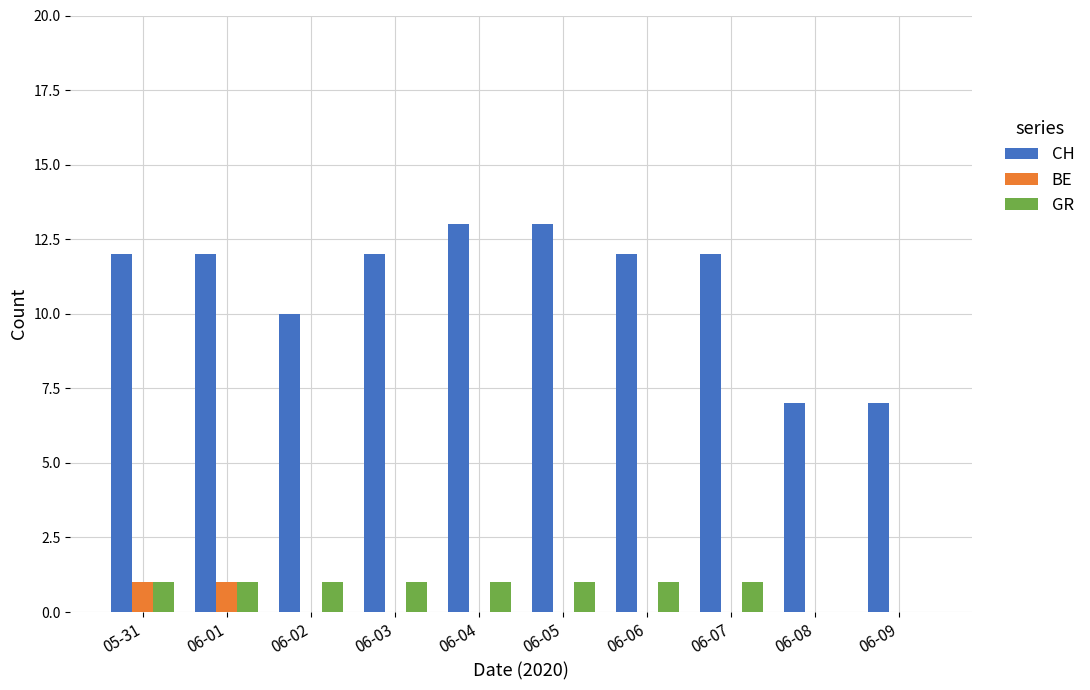

What is the total value across all series at 06-03?

13